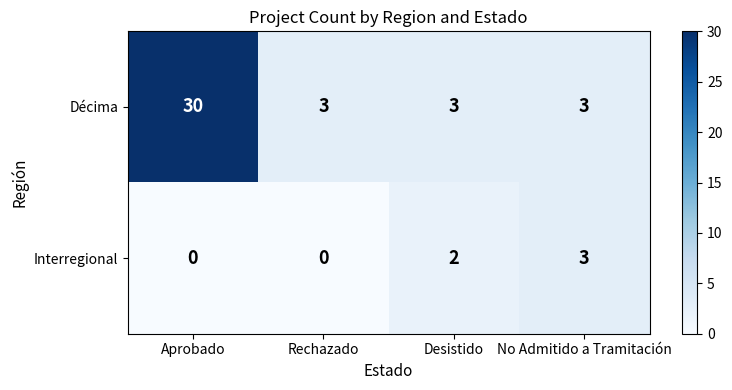

What is the sum of all Décima values?

39